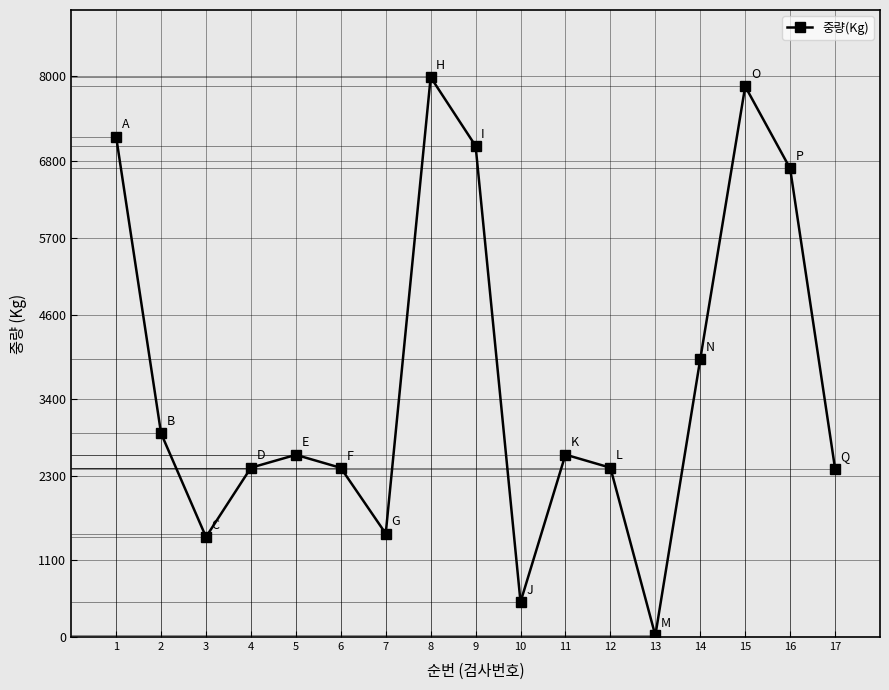

List the labels in order of value, largest first.

8, 15, 1, 9, 16, 14, 2, 11, 5, 4, 12, 6, 17, 7, 3, 10, 13